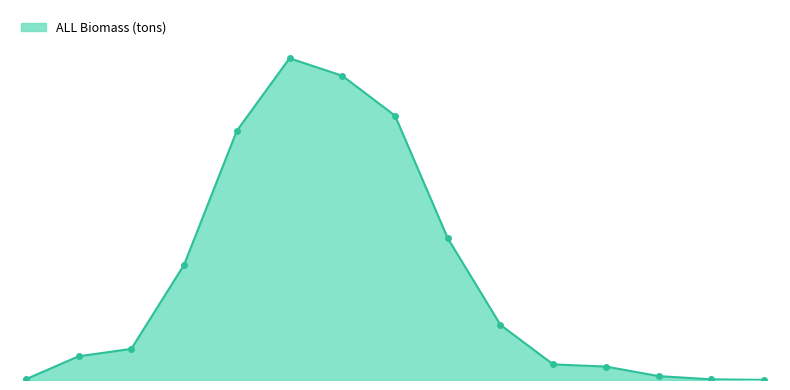

Is this an area chart (filled region under the line)?

Yes